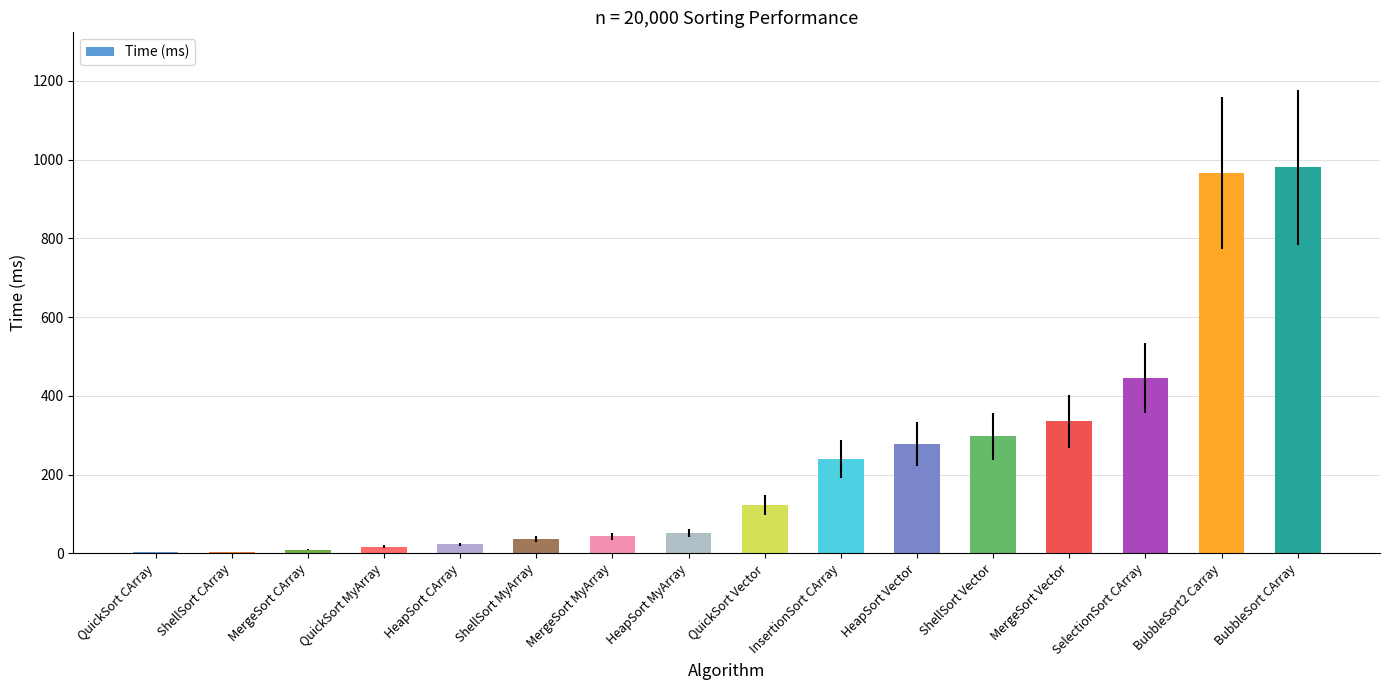

What is the maximum value shown in the chart?

980.4